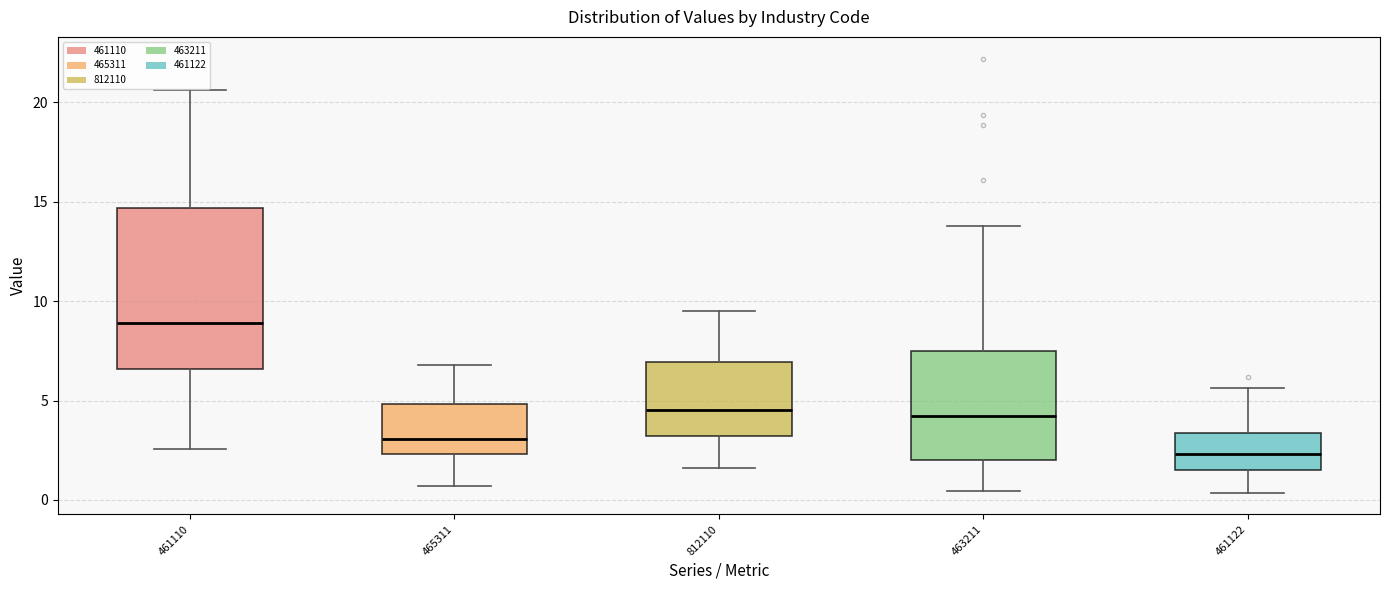

Reading left to right, read every box against the y-axis: the position of its median line, the range the box covers, and the ends of its whiskers. The values are not printed on the chart, so give them approximately, as read against the axis.

461110: median 9.0, box 6.5 to 14.5, whiskers 2.5 to 20.5
465311: median 3.0, box 2.5 to 5.0, whiskers 0.5 to 7.0
812110: median 4.5, box 3.0 to 7.0, whiskers 1.5 to 9.5
463211: median 4.0, box 2.0 to 7.5, whiskers 0.5 to 14.0
461122: median 2.5, box 1.5 to 3.5, whiskers 0.5 to 5.5